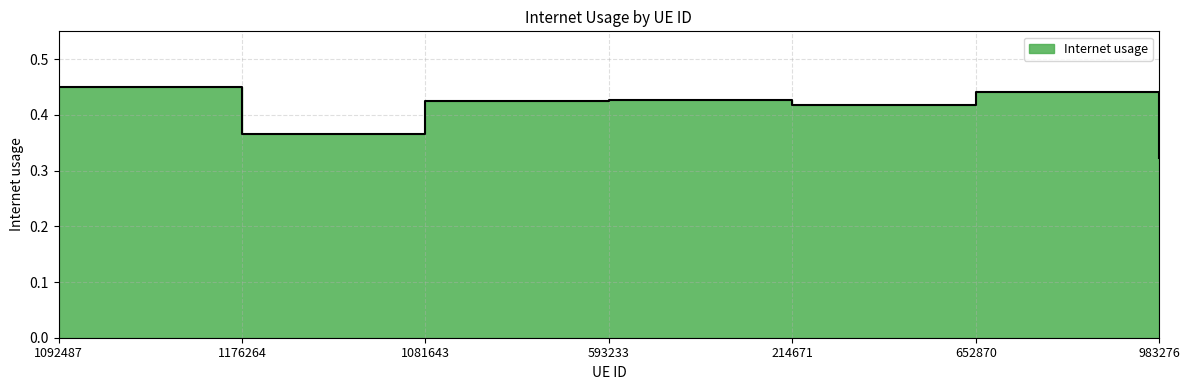

How many values are between 0 and 1?

7